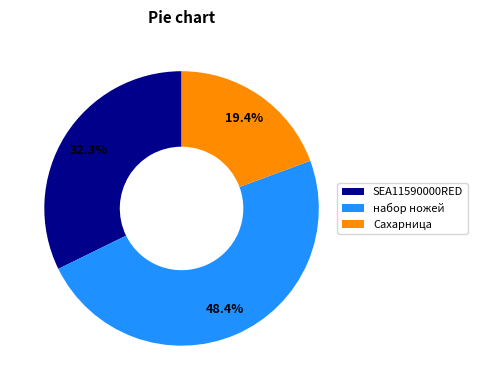

What is the total percentage of Сахарница and SEA11590000RED?

51.6%